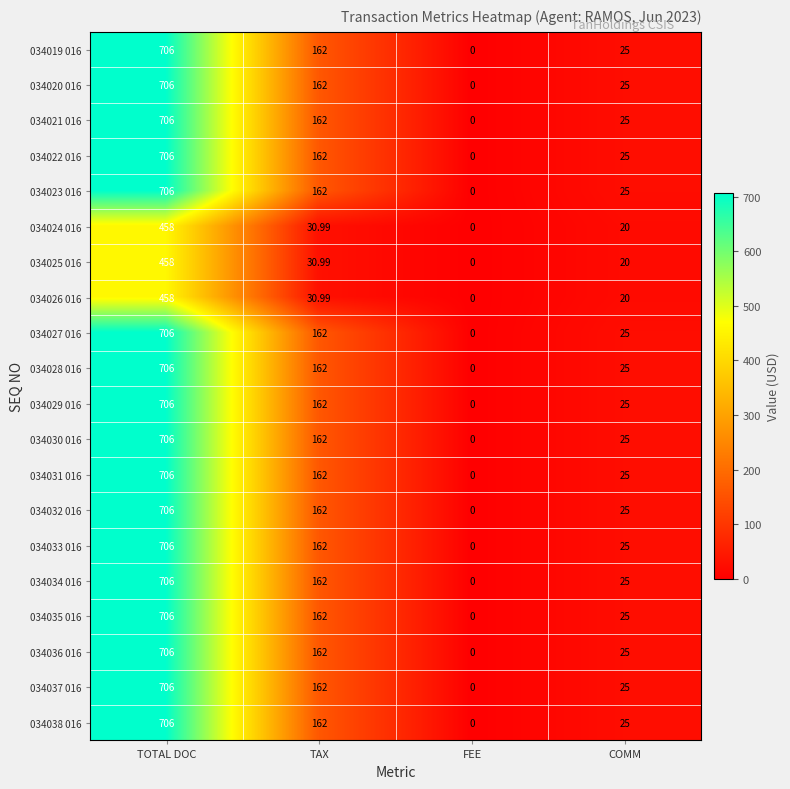

Rank the categories by 034030 016 value from lowest to highest.

FEE, COMM, TAX, TOTAL DOC